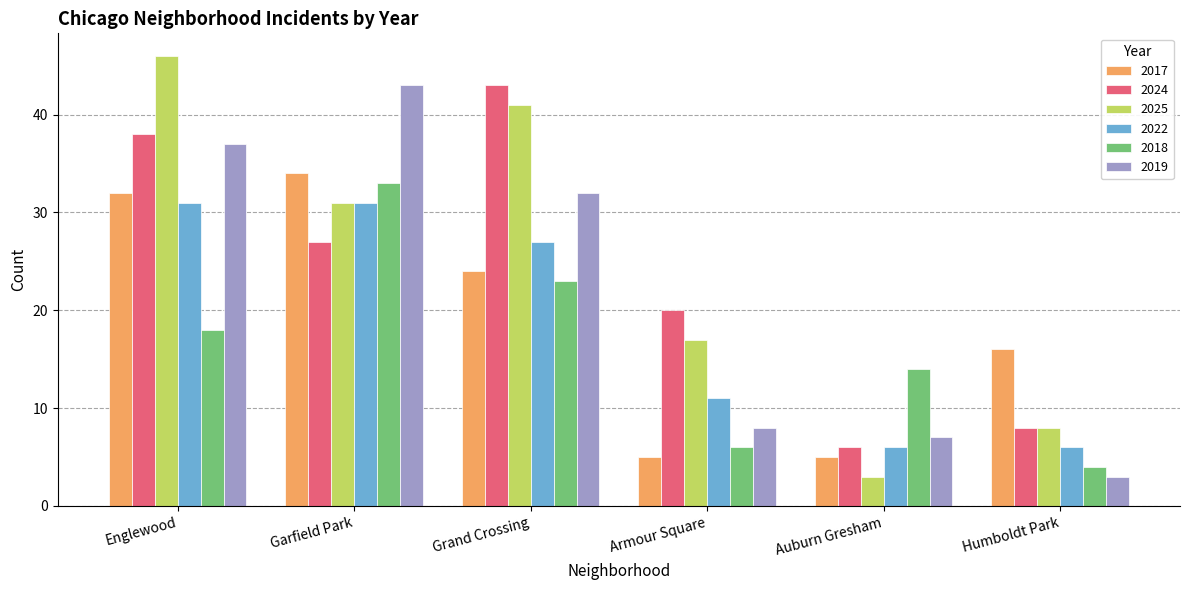

Which series has the largest total across all categories?

2025